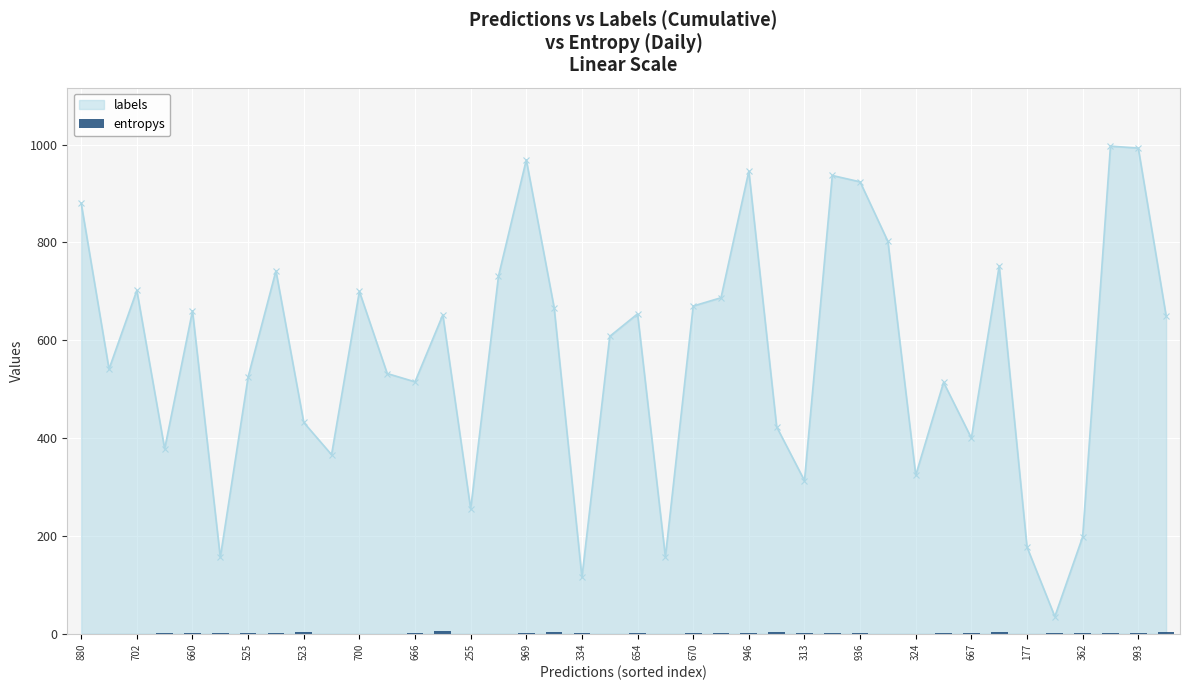

The value of labels at 334 is 66. True or false?

False